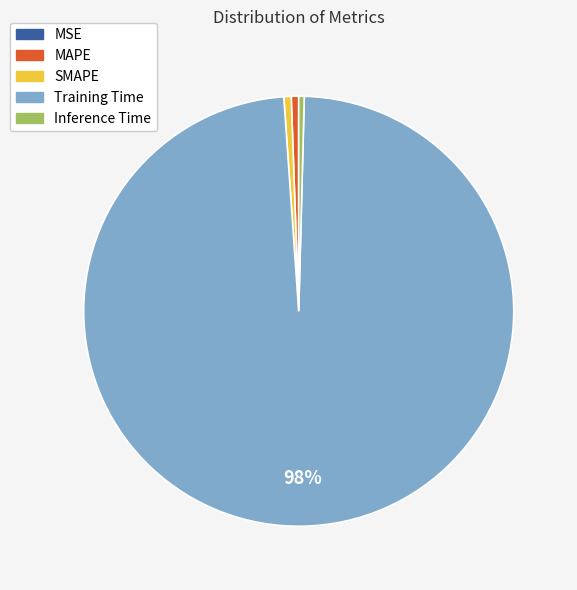

Which slice represents more than half of the pie?

Training Time